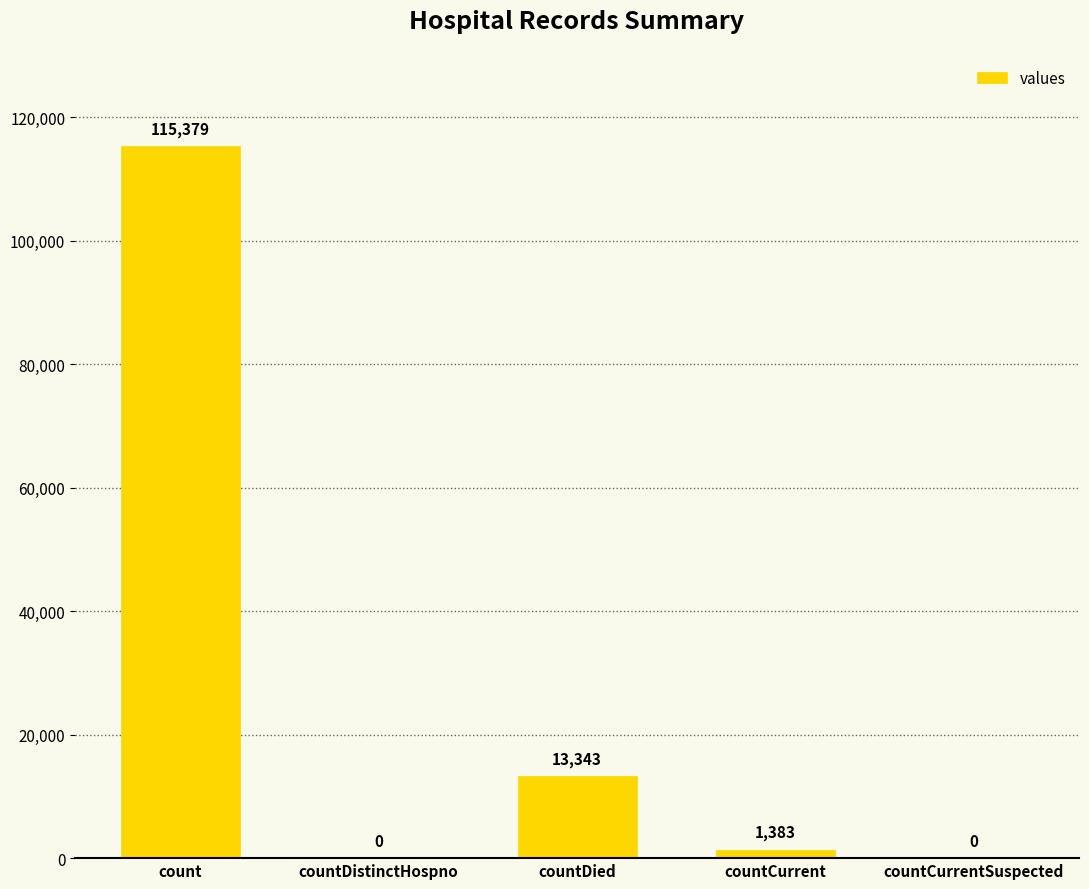

The chart shows a value of 0 at countCurrentSuspected. True or false?

True